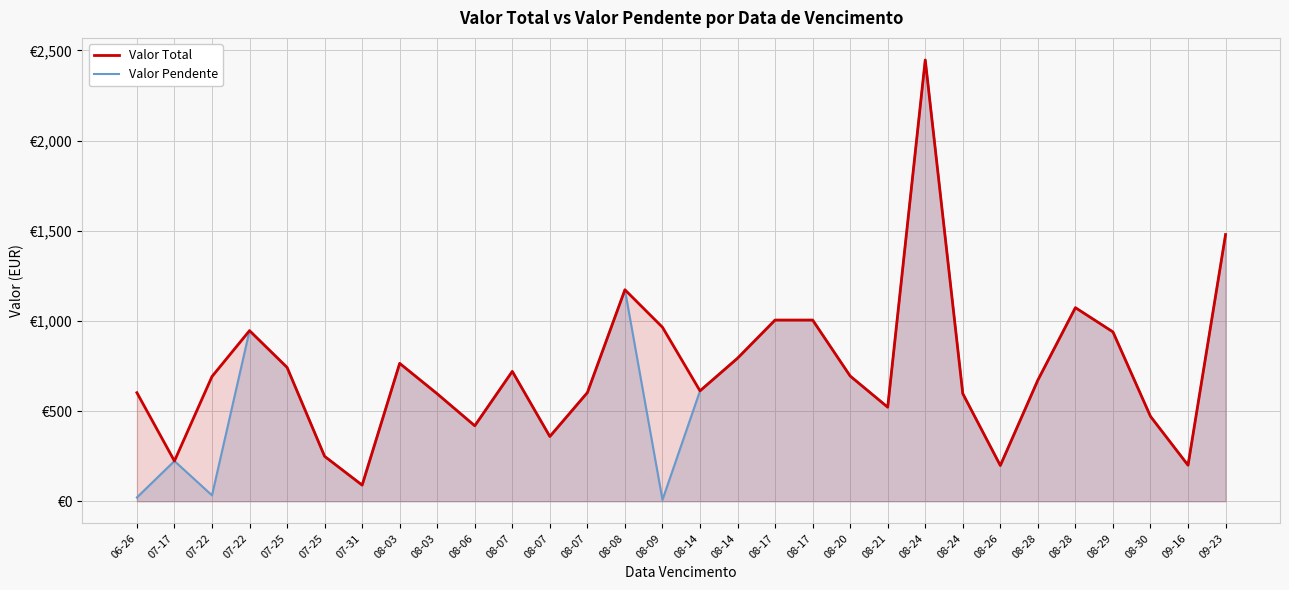

Between 08-09 and 08-06, which is larger?

08-09